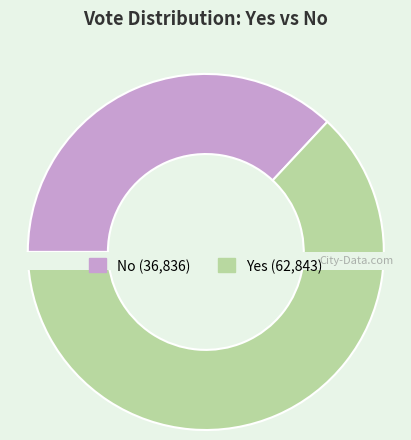

Is it true that no is 51% of the pie?

False